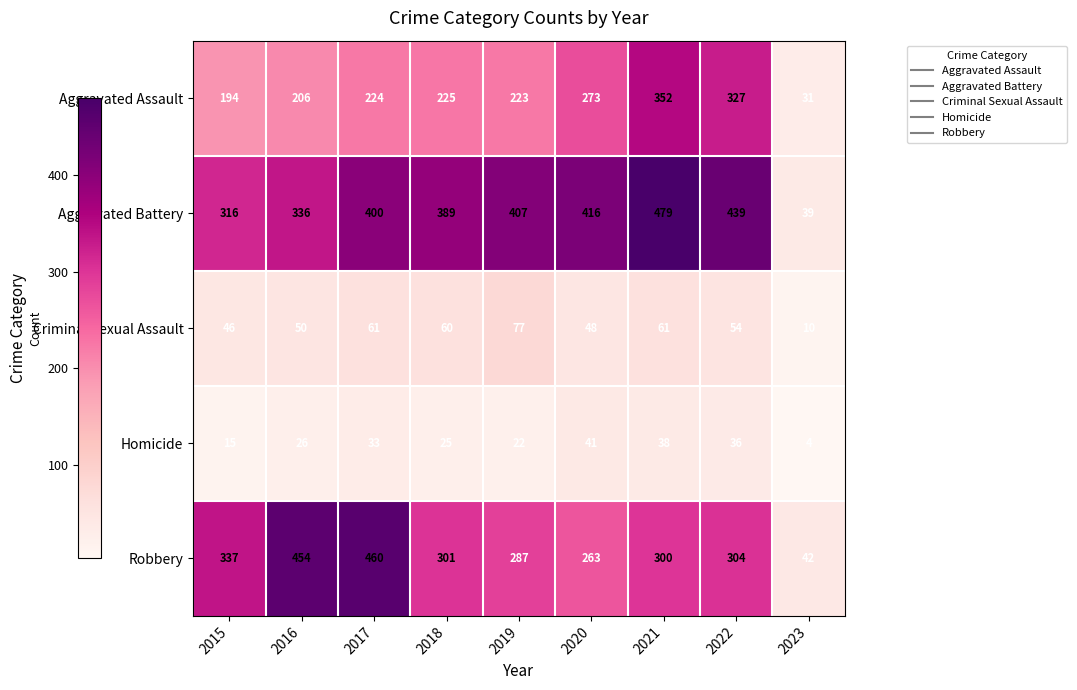

How many distinct data groups are displayed?

5